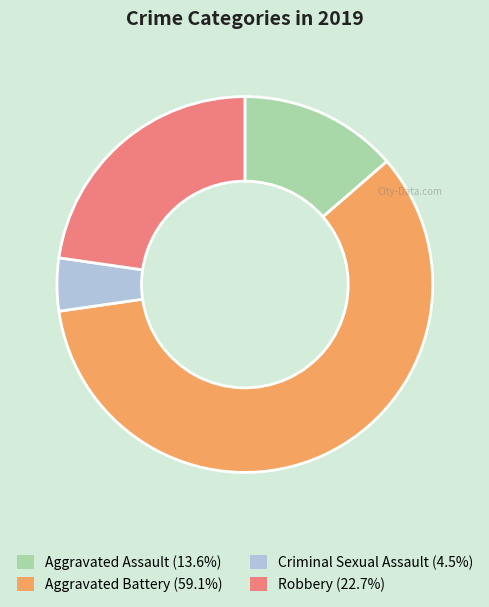

Is there a majority slice in this chart?

Yes